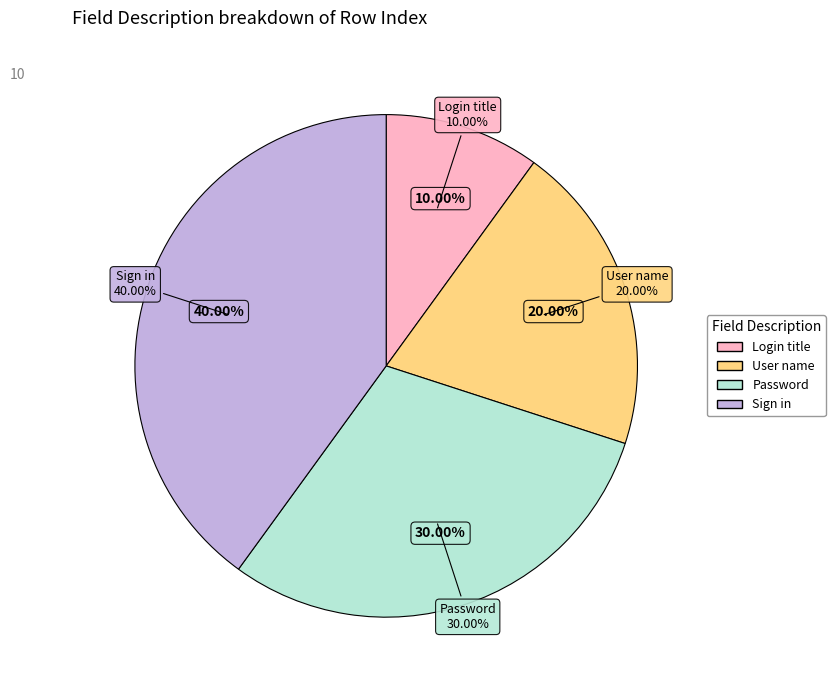

True or false: Login title accounts for 22% of the total.

False